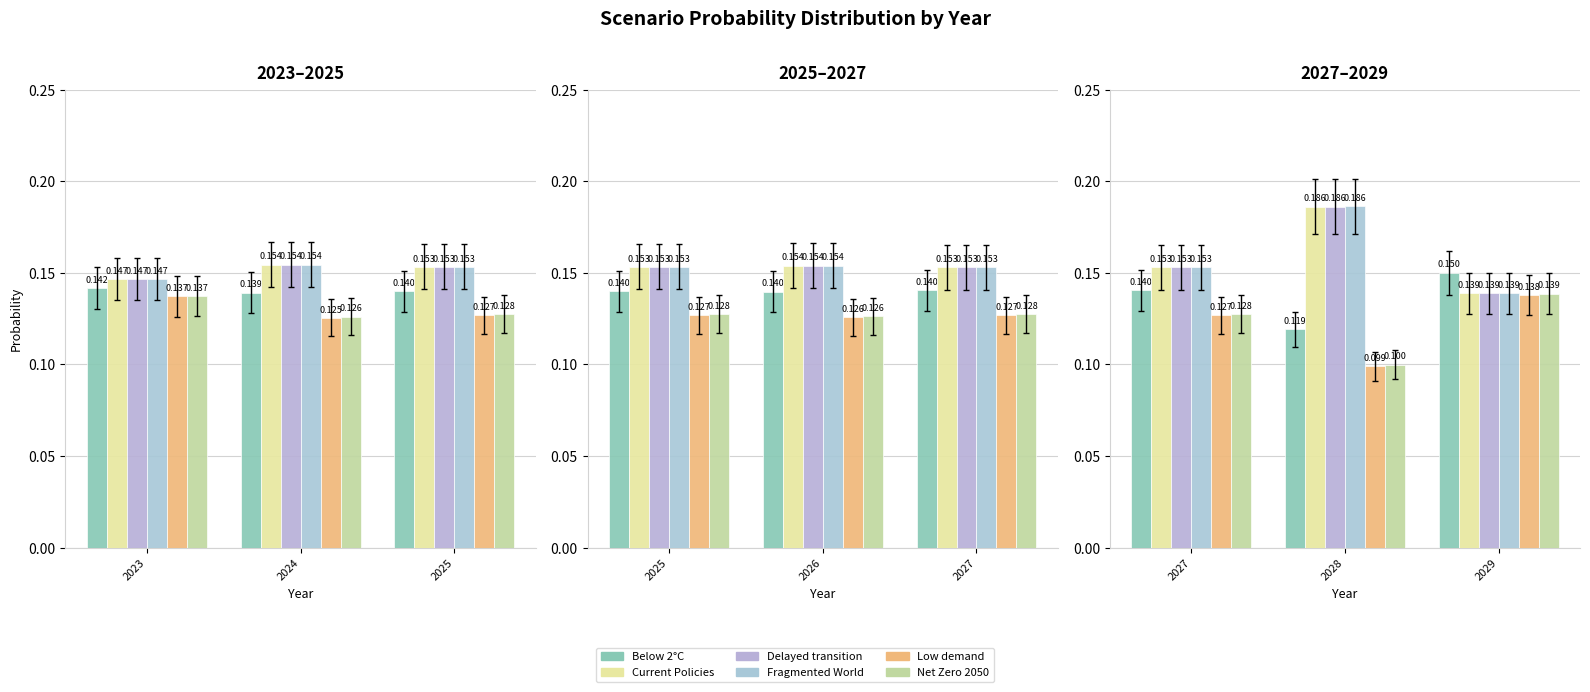

How many data points does each series have?

3